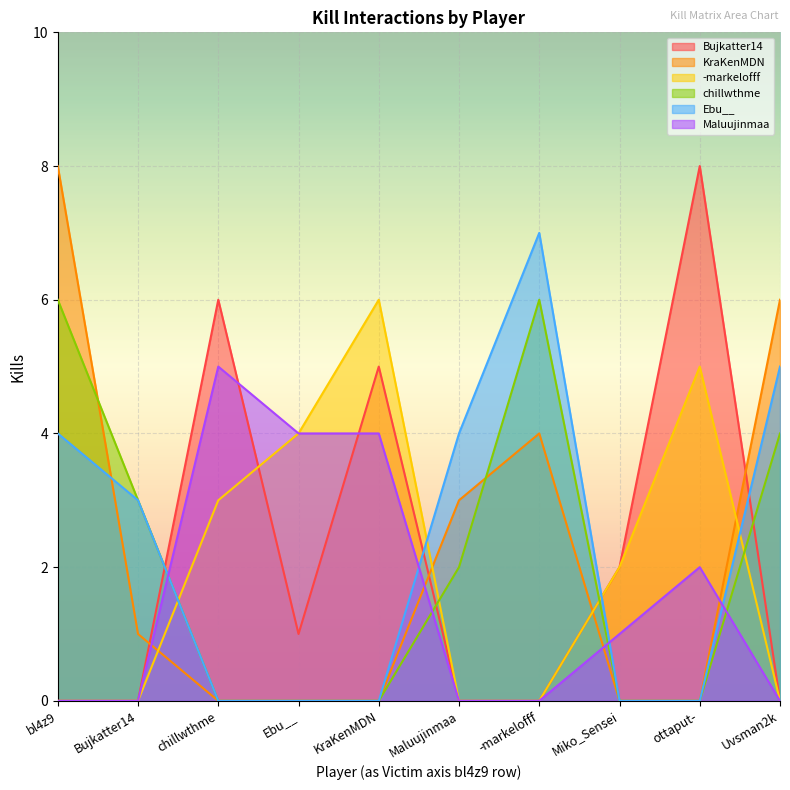

How many data points in -markelofff are less than 2?

5